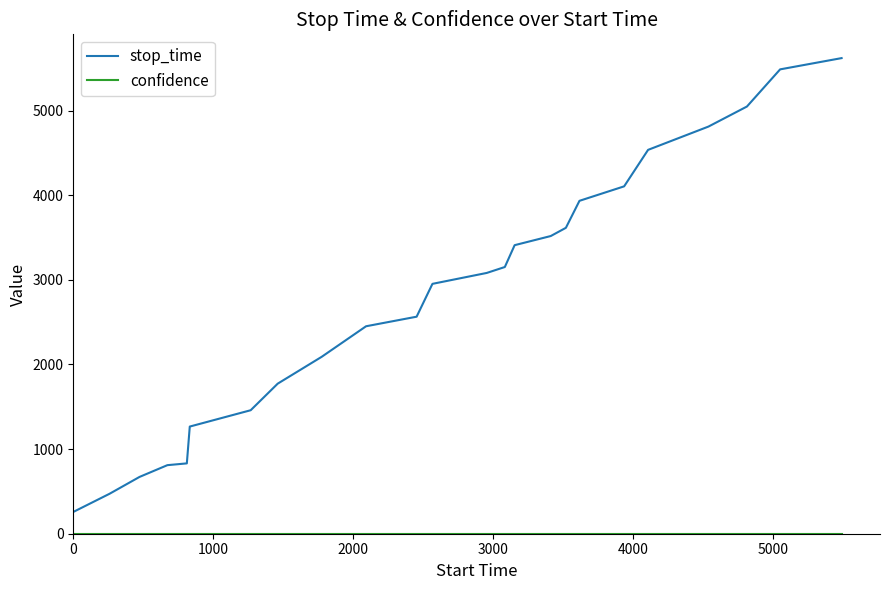

What is the maximum value for stop_time?

5619.0